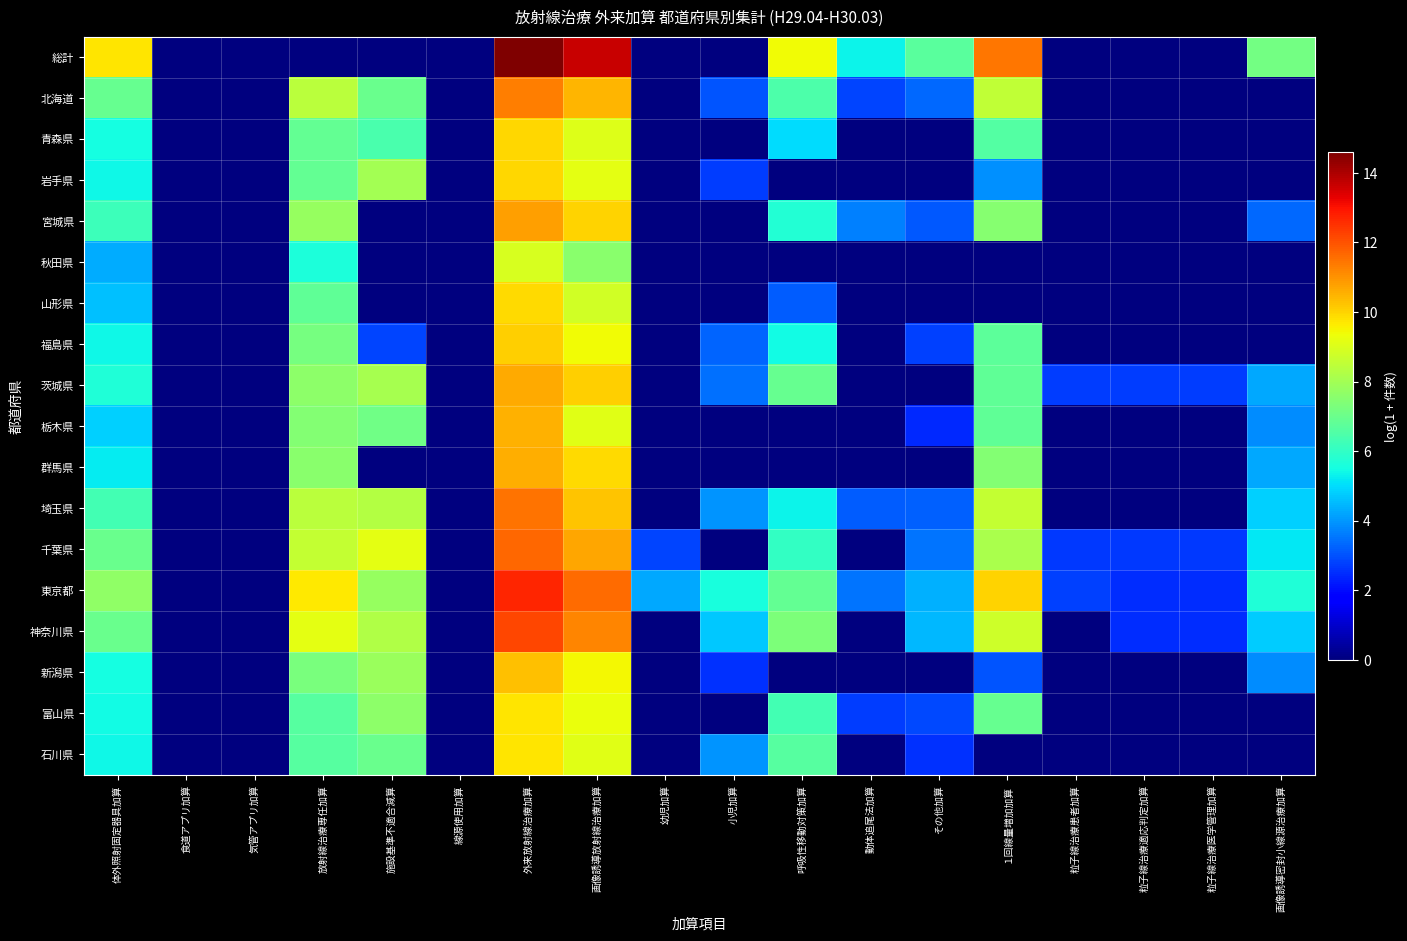

At how many categories does at least one series exceed 3?

12